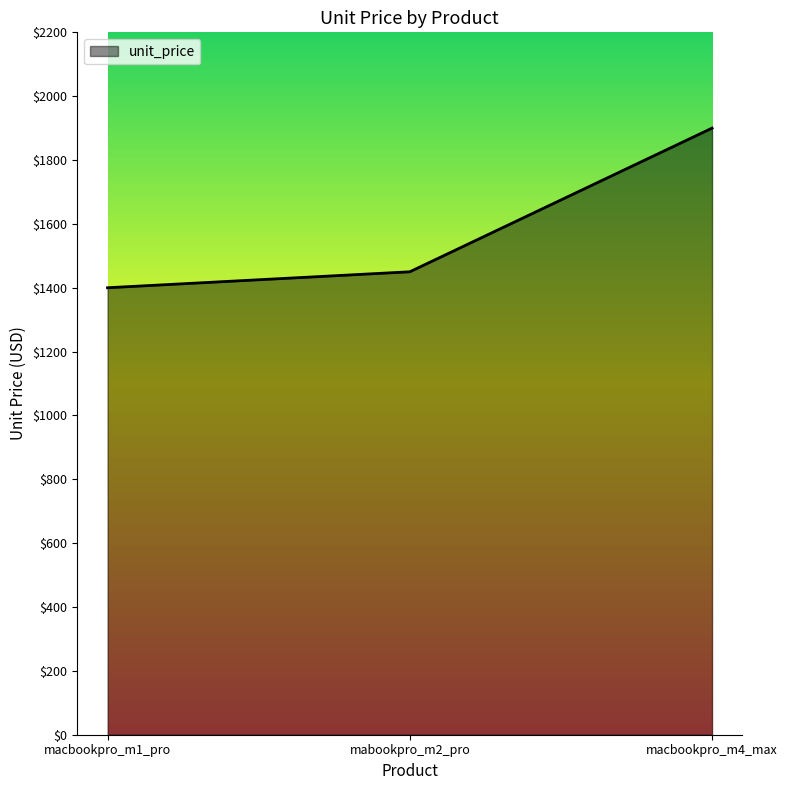

Reading left to right, what are all the values shown in this chart?

macbookpro_m1_pro=1400	mabookpro_m2_pro=1450	macbookpro_m4_max=1900